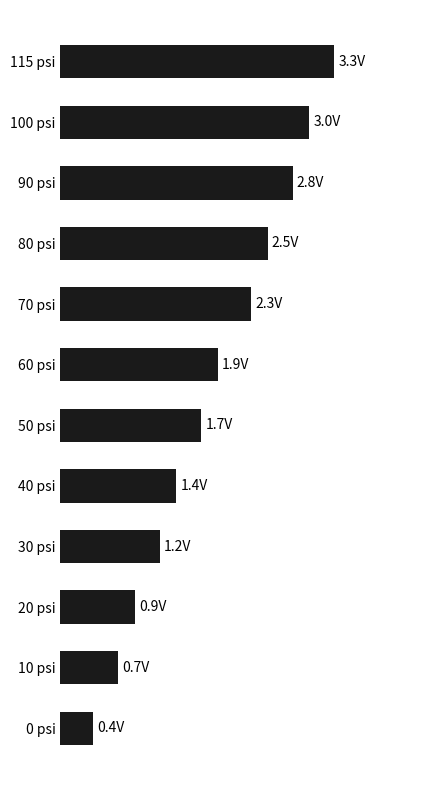

What is the average value?

1.8